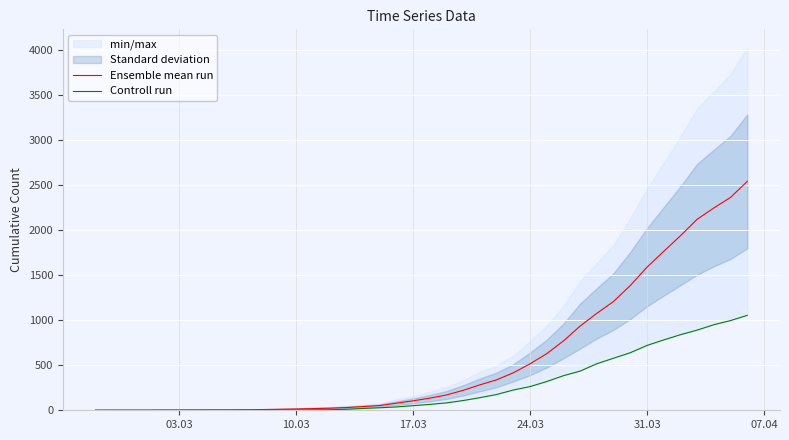

What is the highest value of the Ensemble mean run series?

2541.0